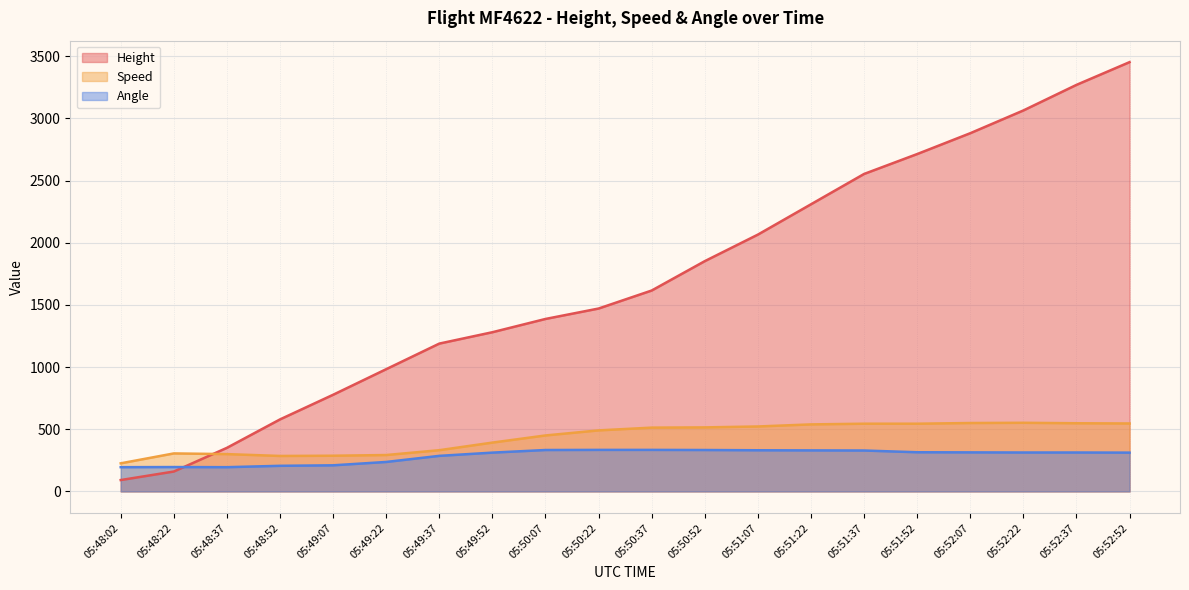

The value of Speed at 05:51:07 is 522.3. True or false?

True